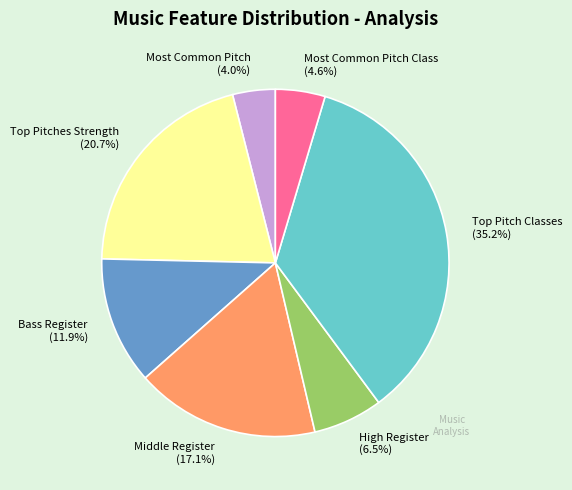

Which slice is the smallest?

Most Common Pitch (4.0%)